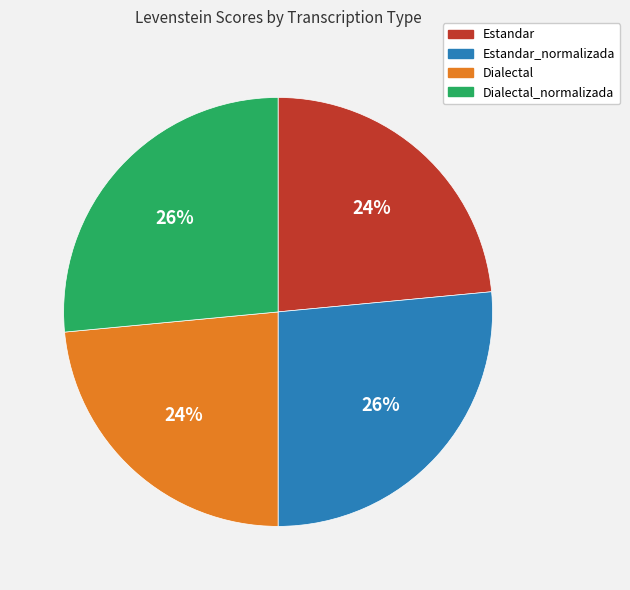

To the nearest percent, what is the average slice percentage?

25%